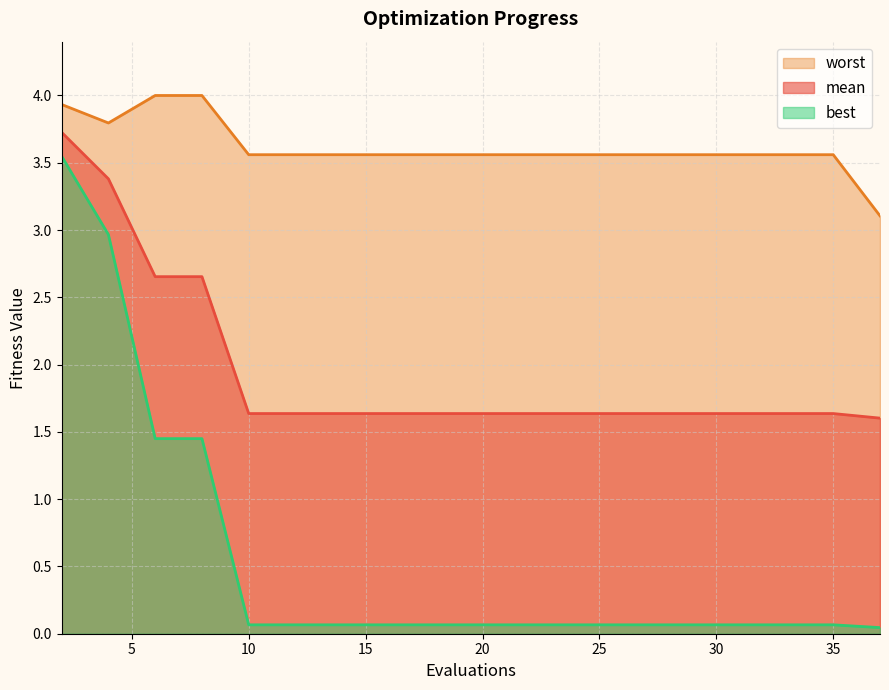

Between 20 and 23, which series saw the biggest shift?

mean